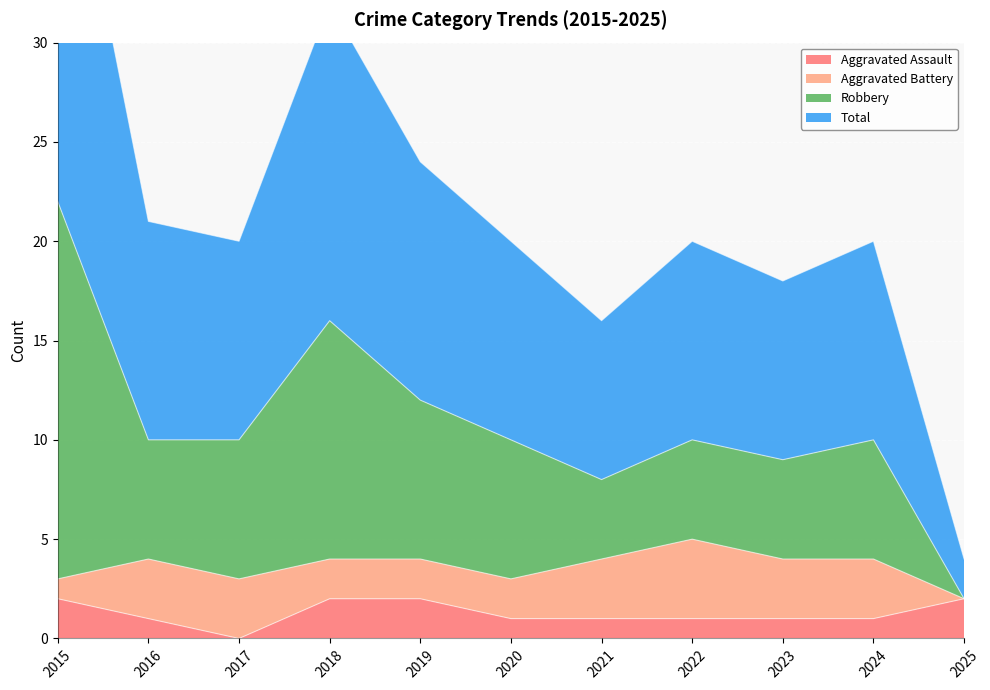

True or false: Total has a value of 32 at 2017.

False